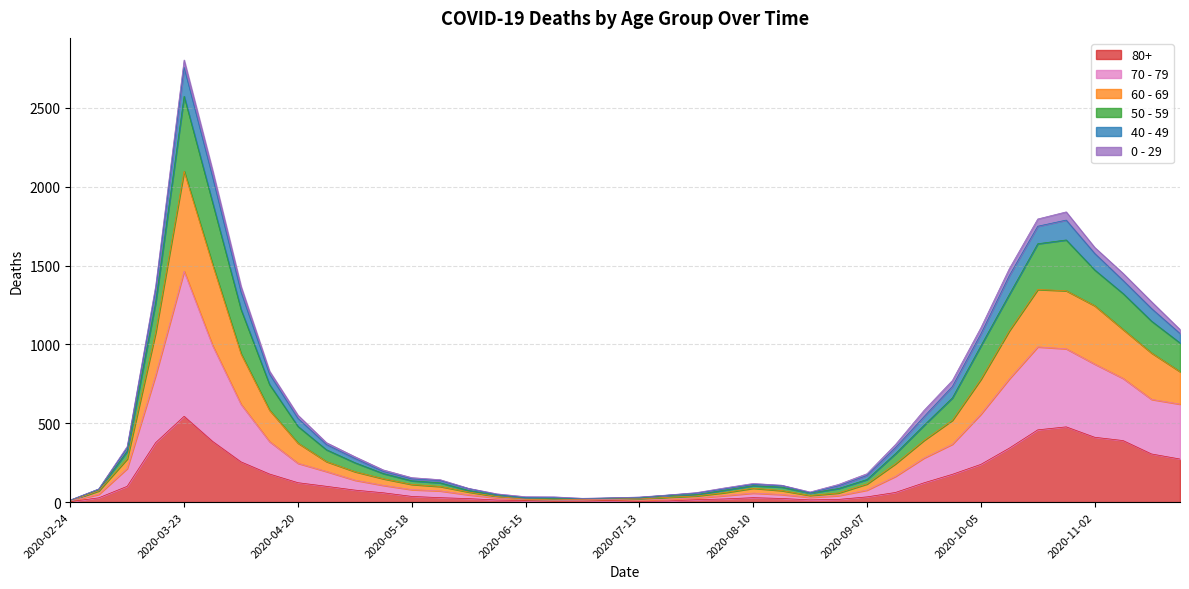

At which category is the sum across all series the highest?

2020-03-23